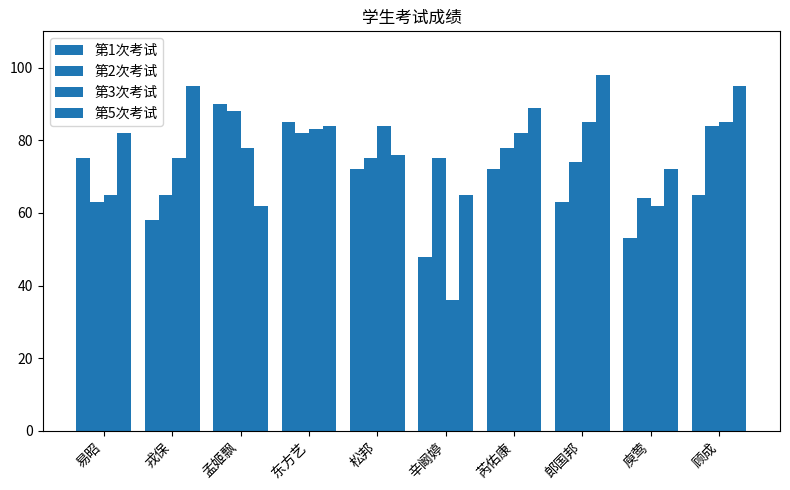

How many bars are there in each group?

4